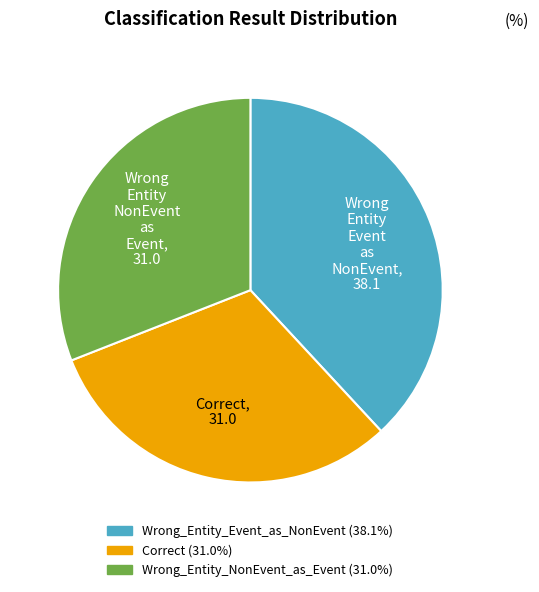

Is there any slice that represents more than half of the pie?

No